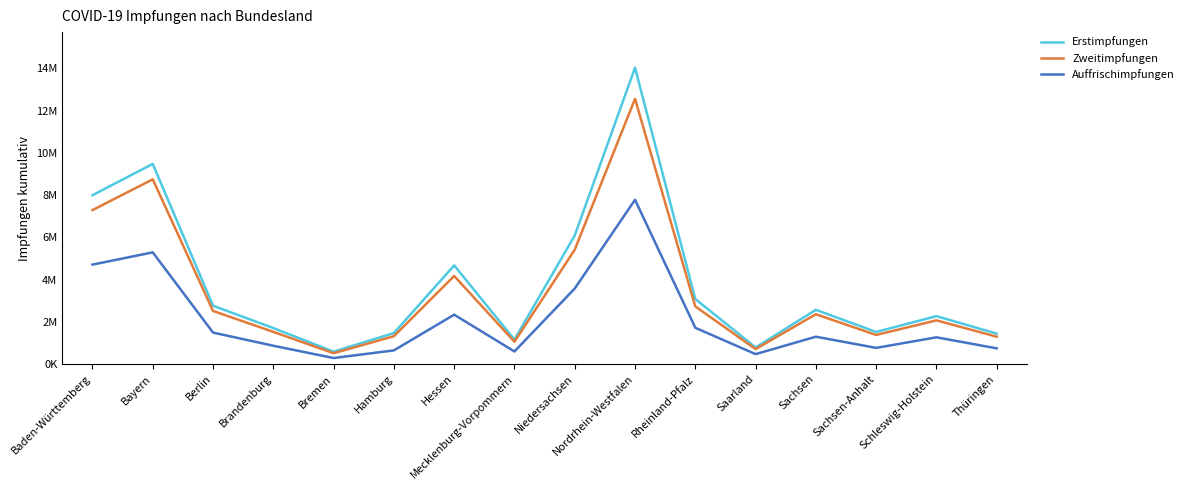

Rank the series at Hessen from highest to lowest value.

Erstimpfungen, Zweitimpfungen, Auffrischimpfungen